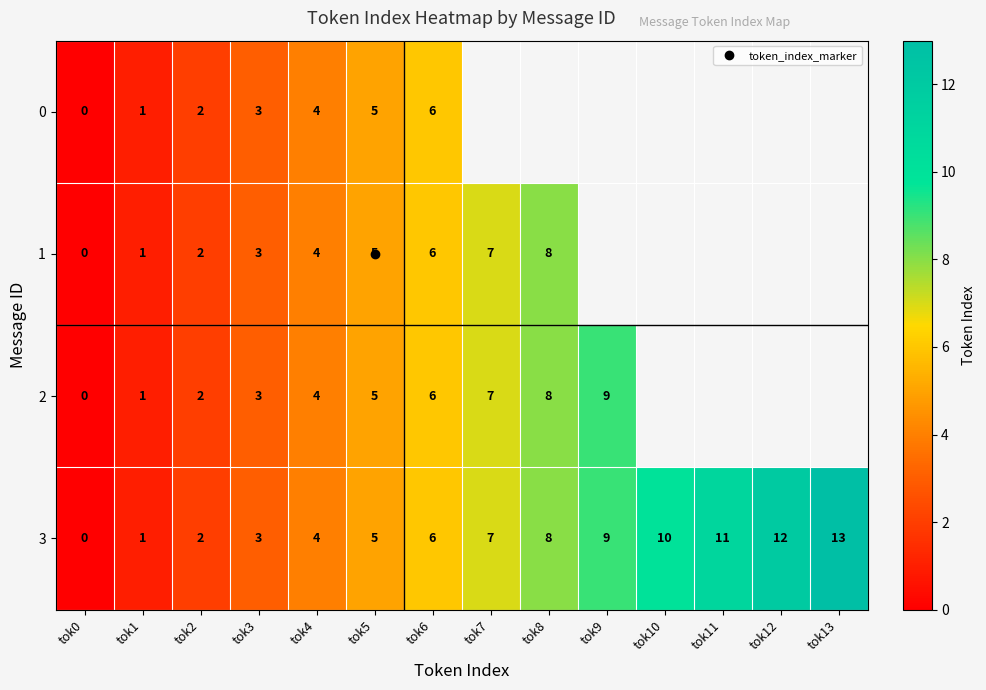

At which label is 0 closest to 3?

tok3